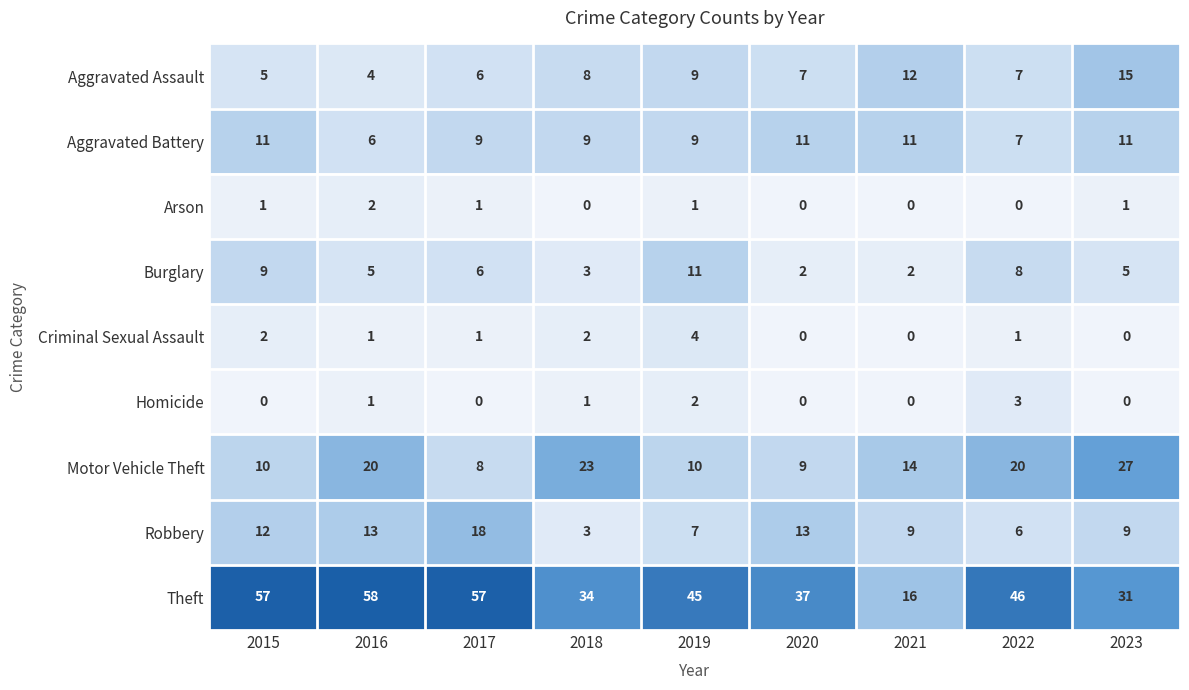

The Motor Vehicle Theft series shows 40 at 2023. True or false?

False